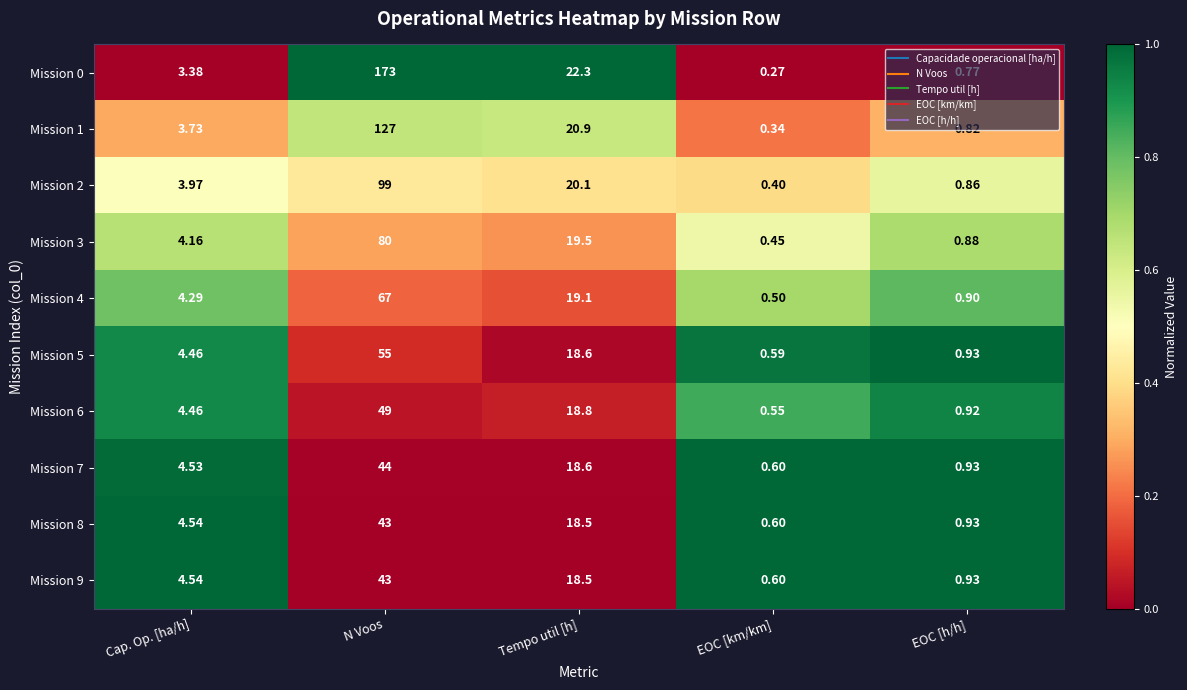

At which category is the sum across all series the highest?

N Voos